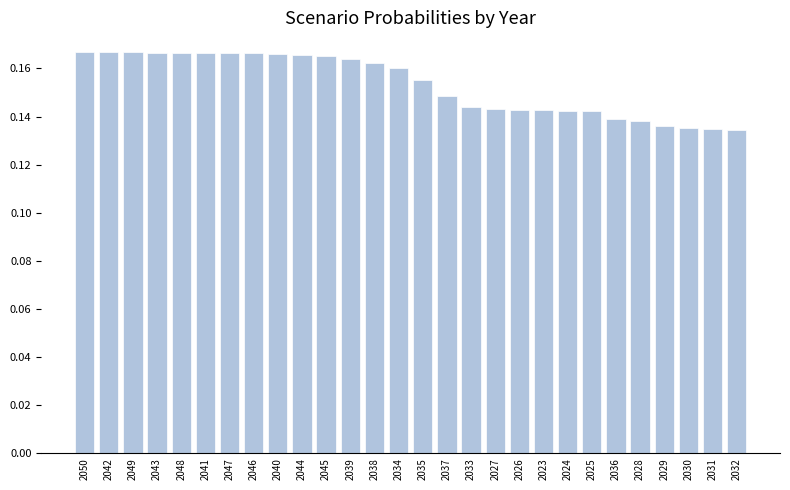

What is the sum of all values?

4.3